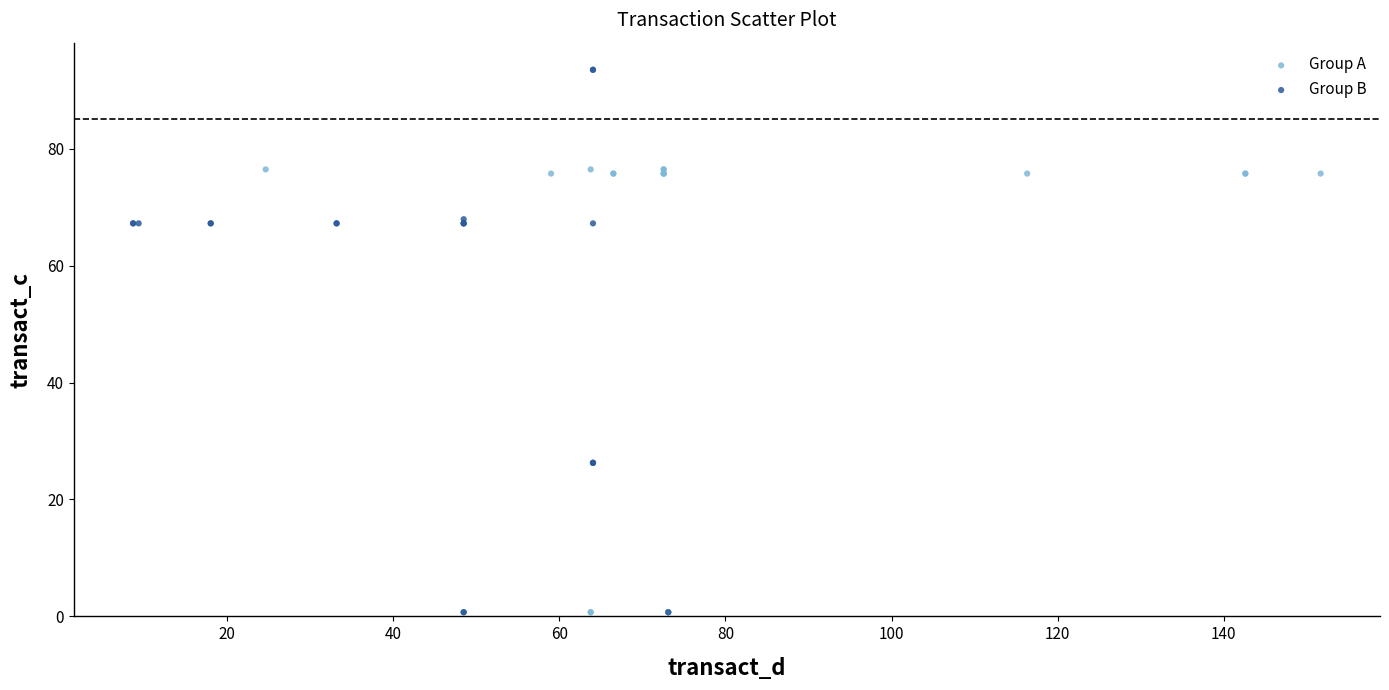

Which series reaches the maximum Y coordinate?

Group B